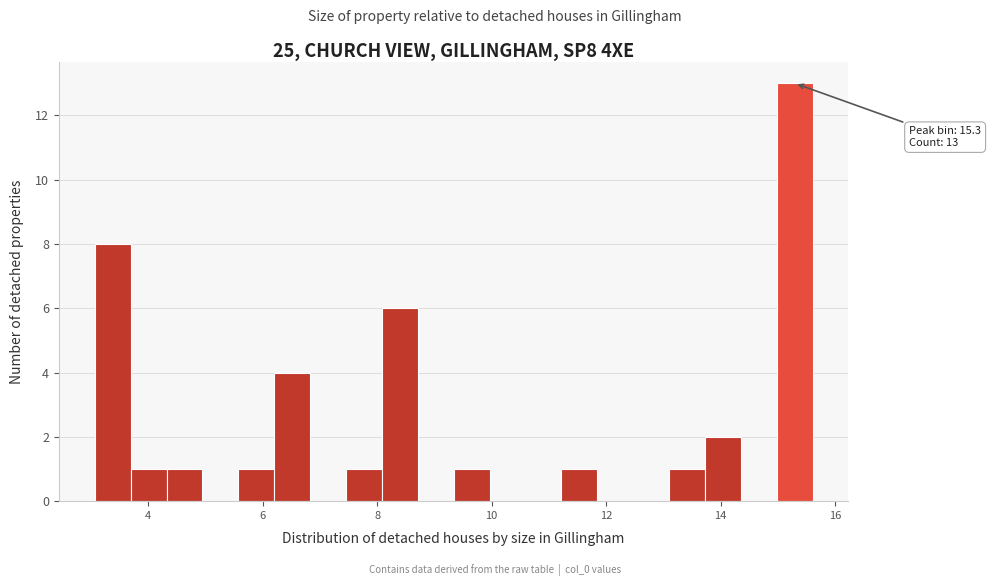

Around what value on the x-axis is the tallest bar? Give the approximate position of its centre, as read against the axis.

15.2